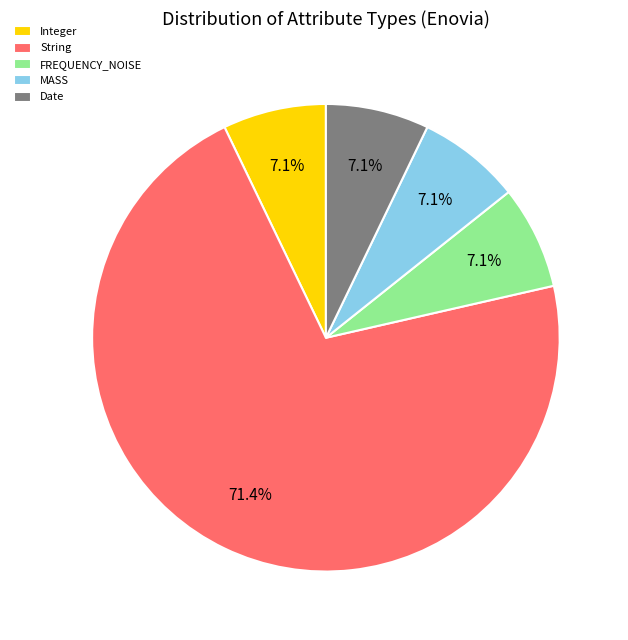

The String slice represents 58% of the pie. True or false?

False